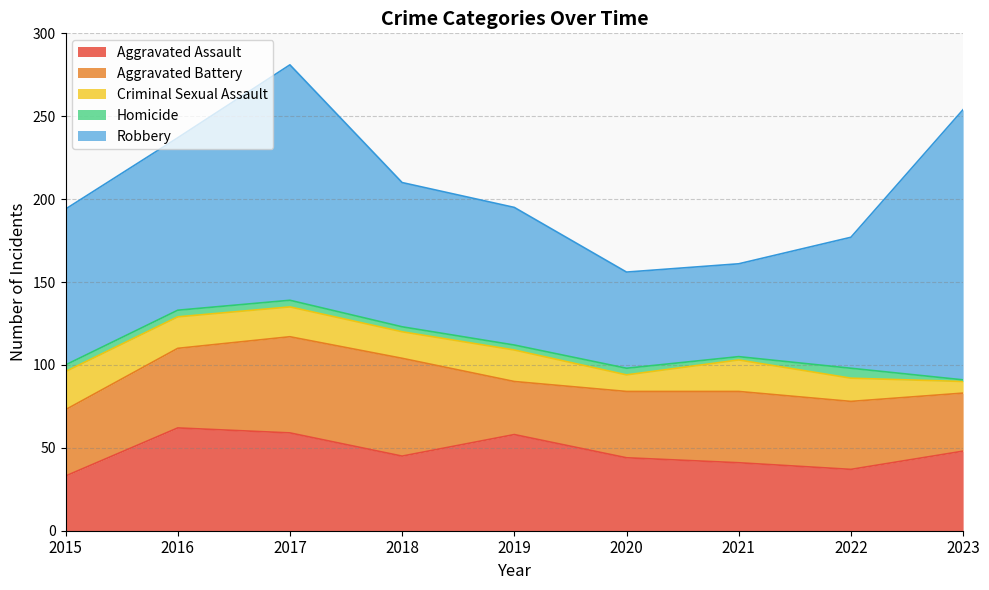

Which label corresponds to the largest value in the chart?

2023